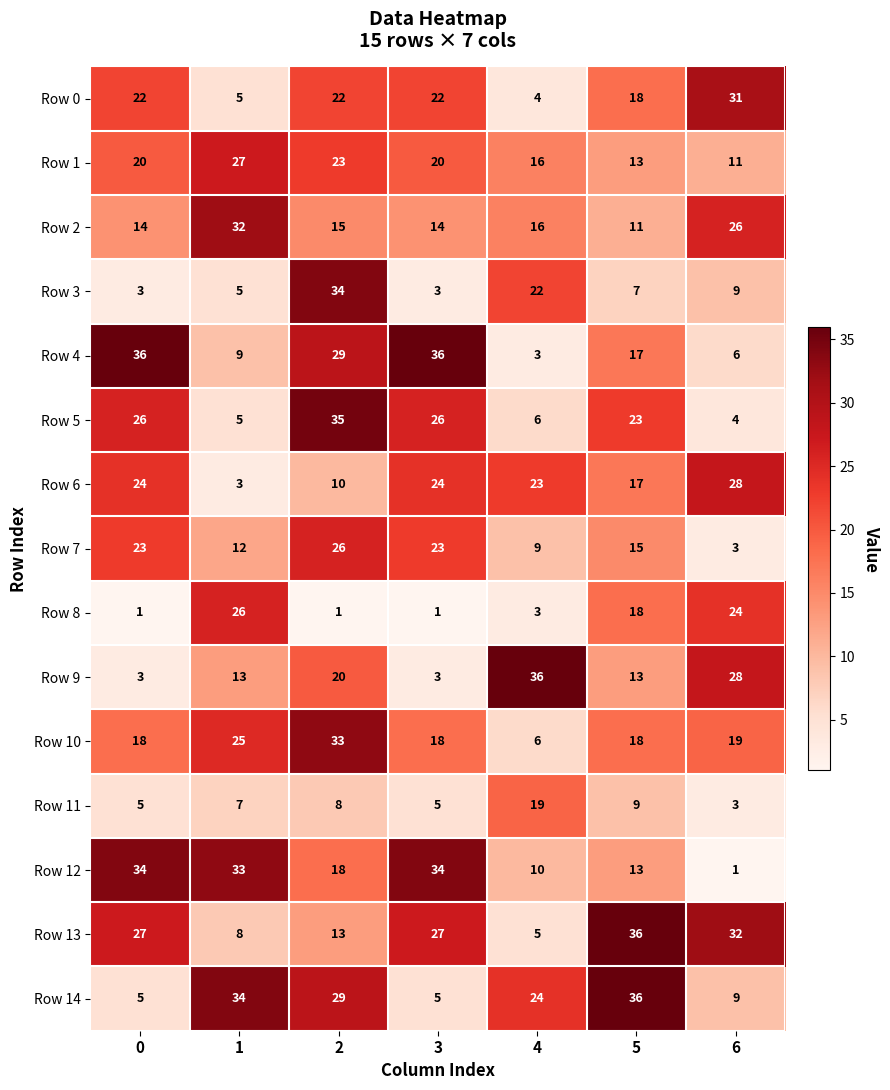

Is it true that Row 13 equals 10 at 3?

False